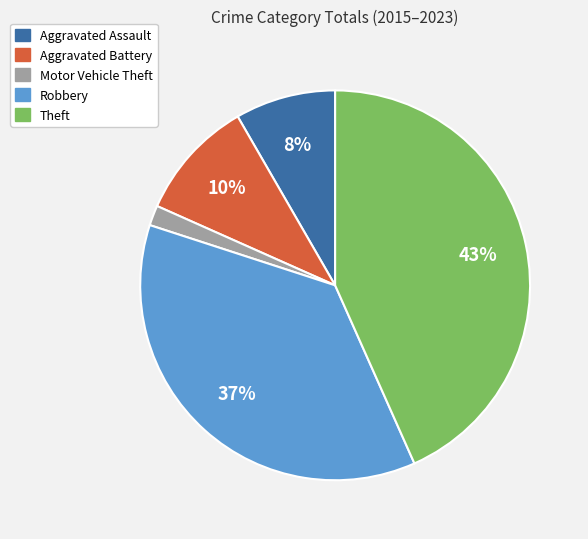

To the nearest percent, what is the average slice percentage?

20%